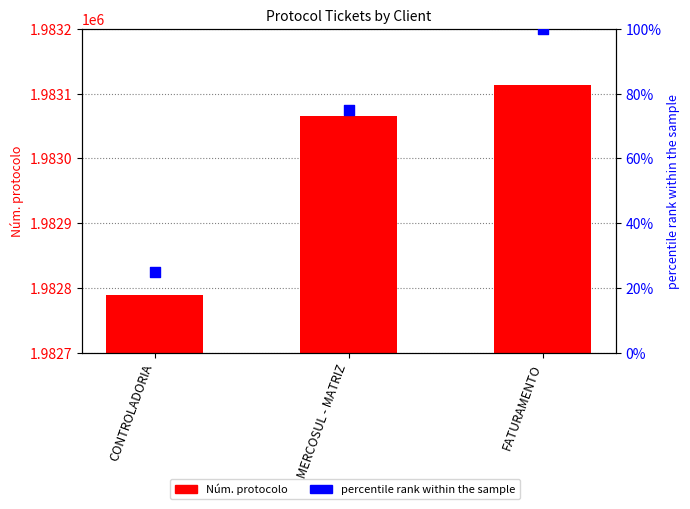

Which series has the largest total across all categories?

Núm. protocolo